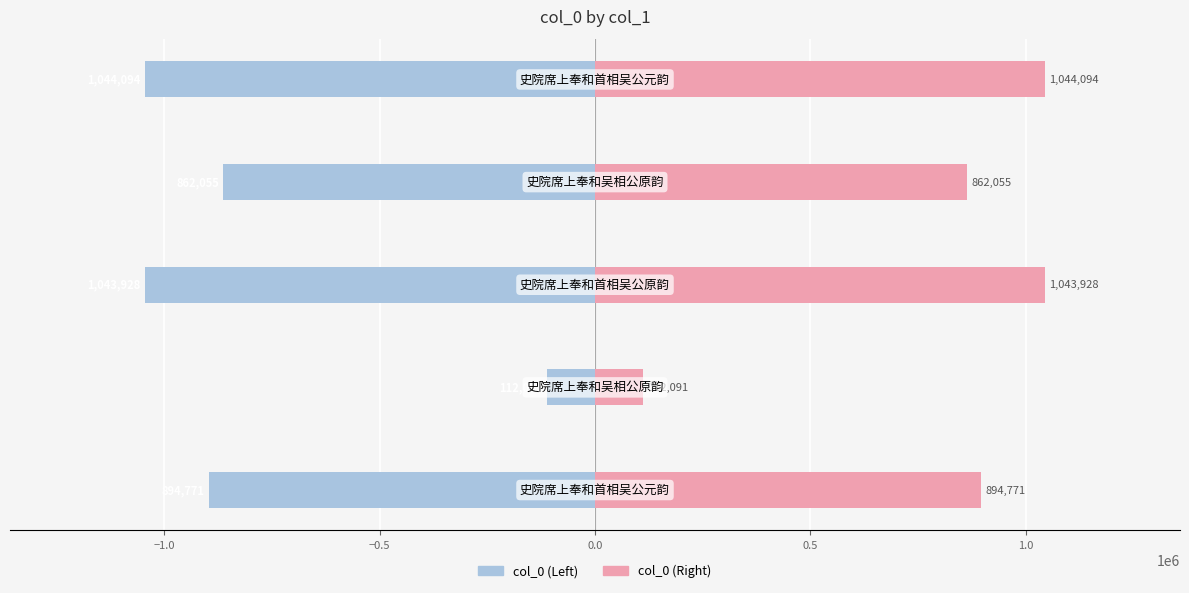

Reading left to right, transcribe all the data shown in this chart.

col_0 (Left): -894771	-112091	-1043928	-862055	-1044094
col_0 (Right): 894771	112091	1043928	862055	1044094